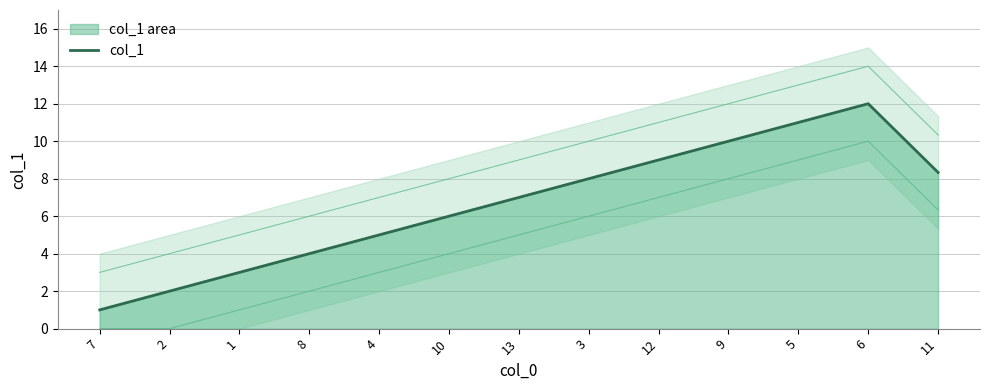

What is the difference between the second highest and second lowest values?

9.0